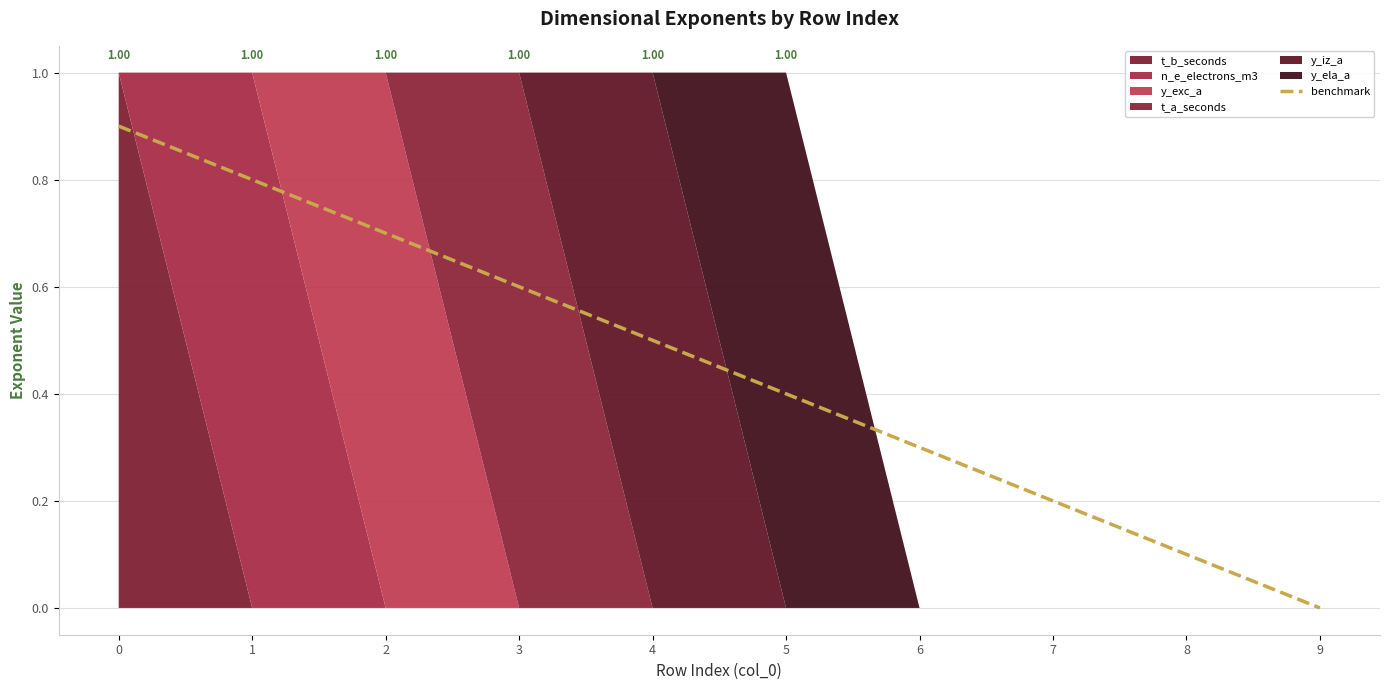

True or false: the data has more than 1 interior local peaks.

False